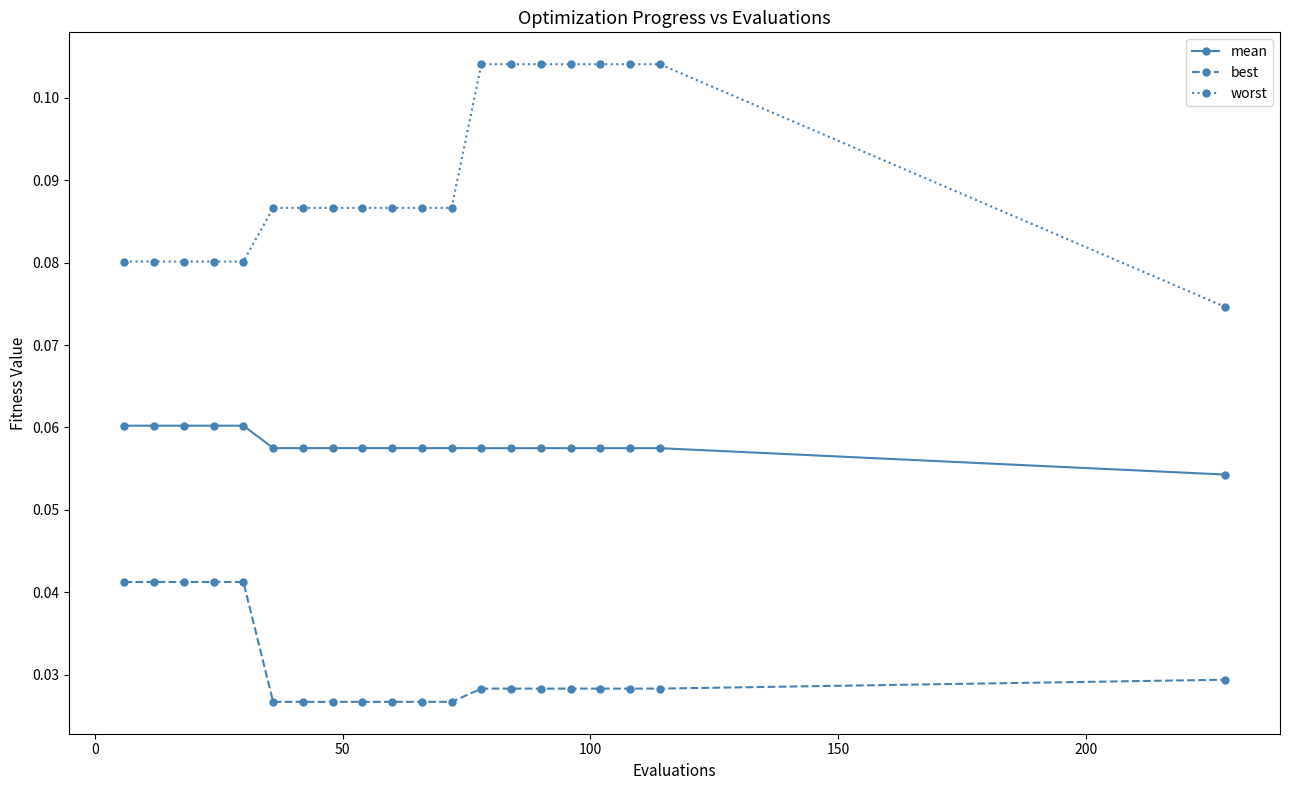

Rank the series by their average value, from highest to lowest.

worst, mean, best